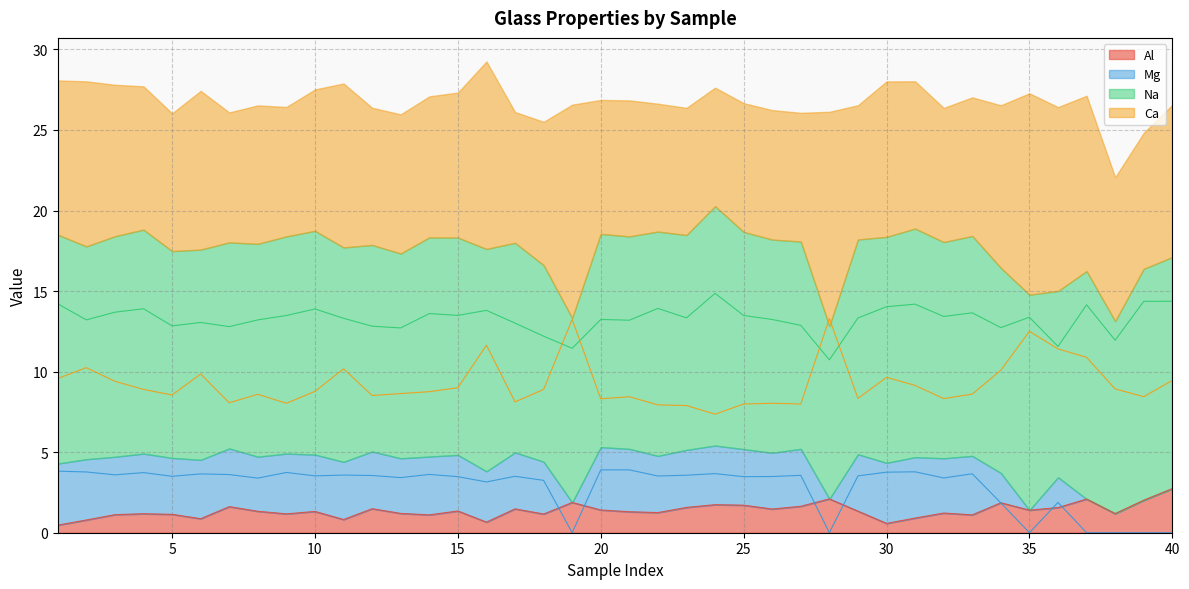

What is the average value of the Ca series?

9.2